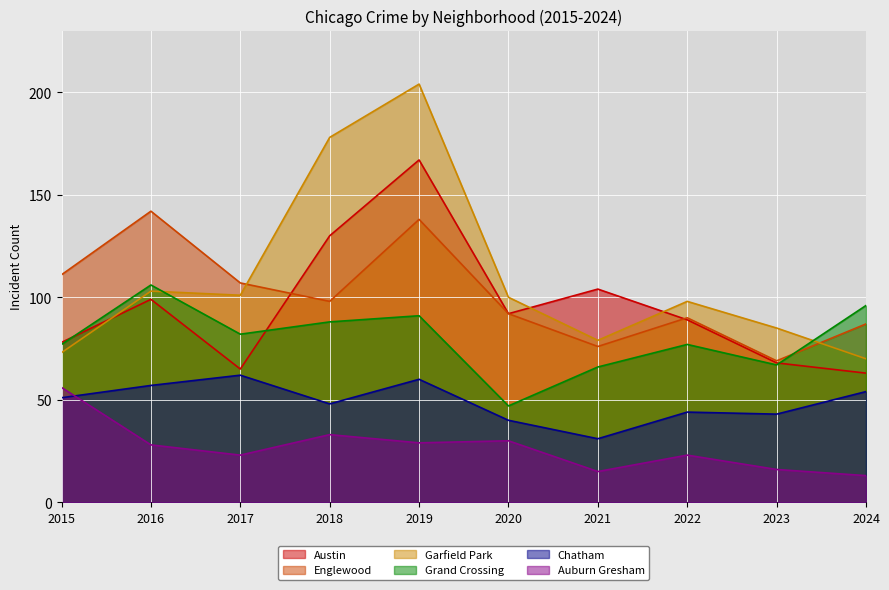

How many data points in Garfield Park are above 100?

4